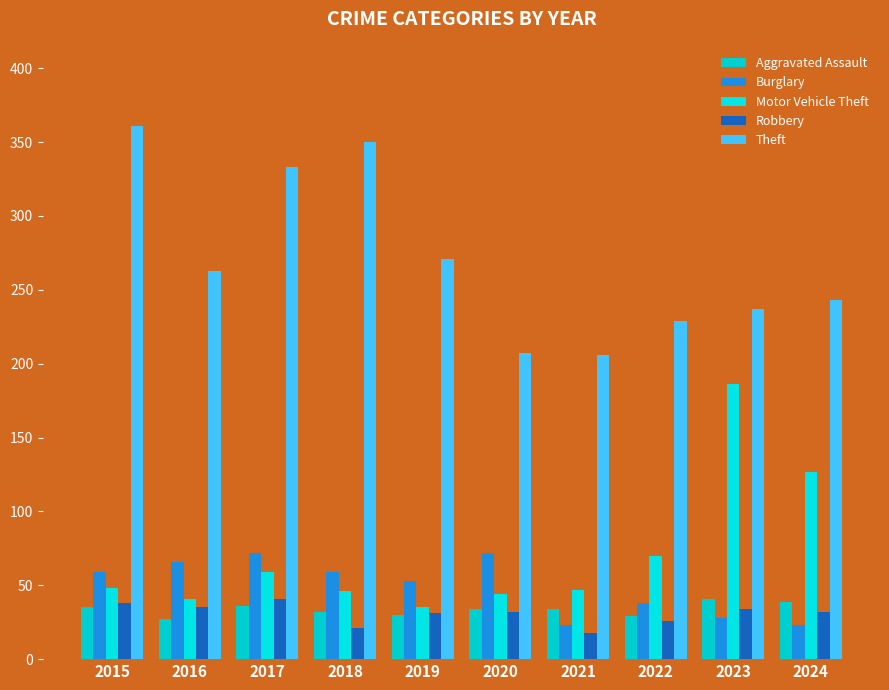

What is the lowest value of the Motor Vehicle Theft series?

35